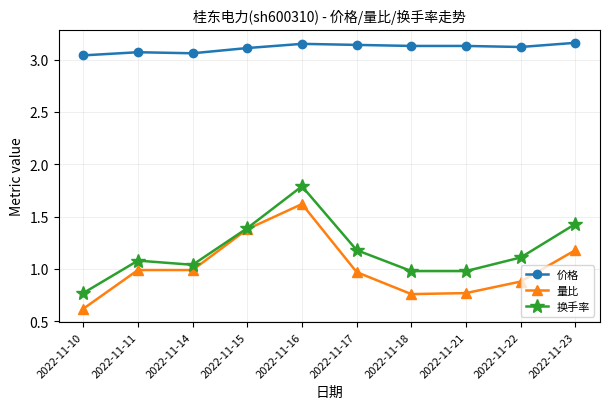

Rank the series by their maximum value, from highest to lowest.

价格, 换手率, 量比